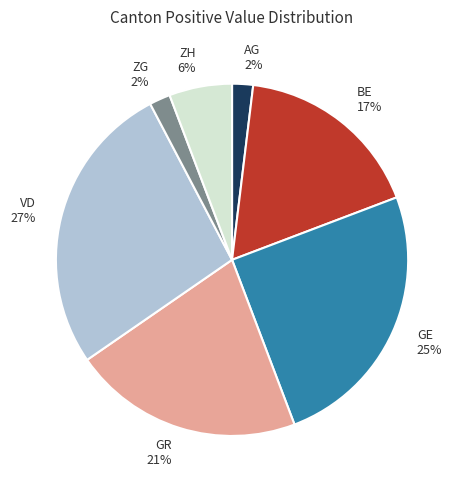

Count the number of slices in the pie.

7